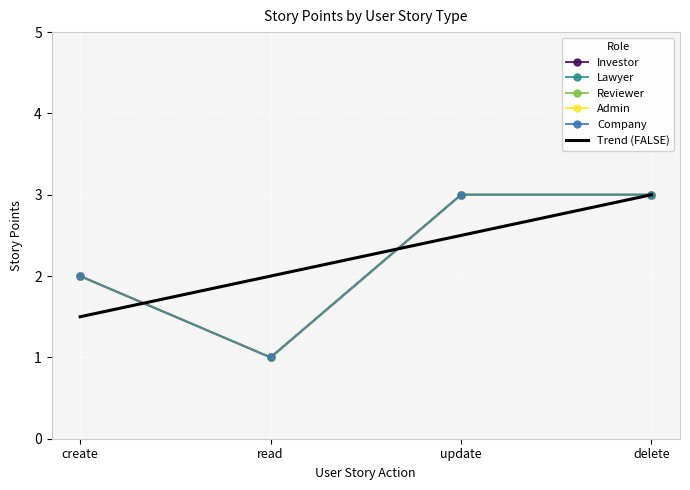

True or false: reviewer and lawyer cross at least once.

False